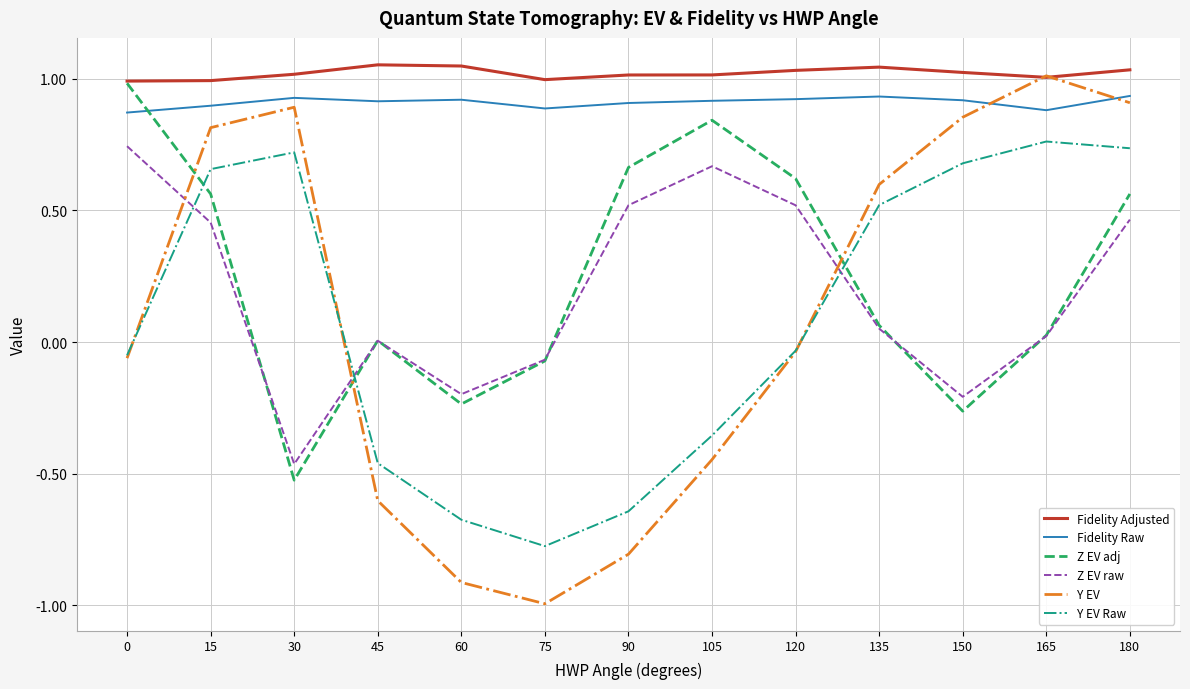

Which series has the widest spread of values?

Y EV